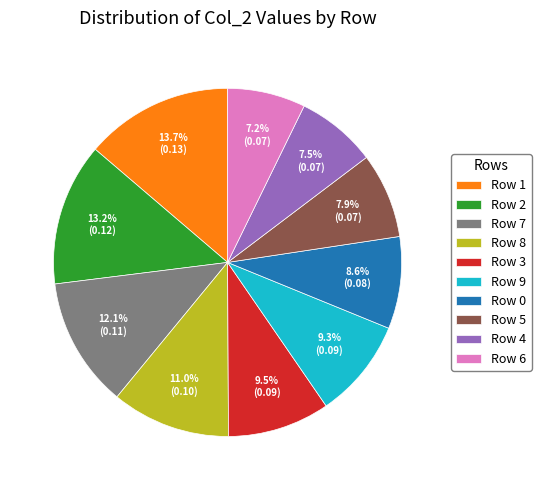

How many slices are in this pie chart?

10